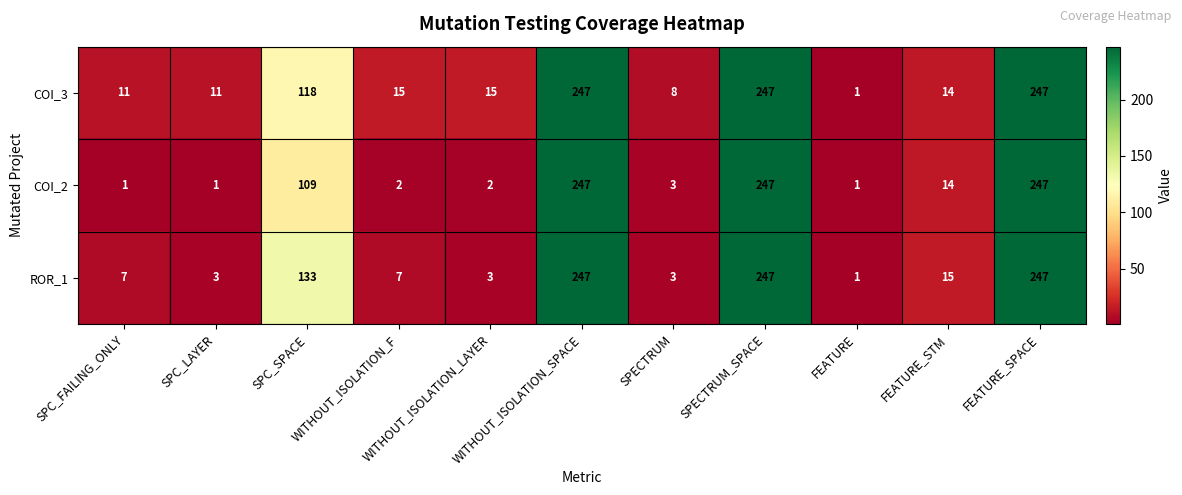

What is the maximum value shown in the chart?

247